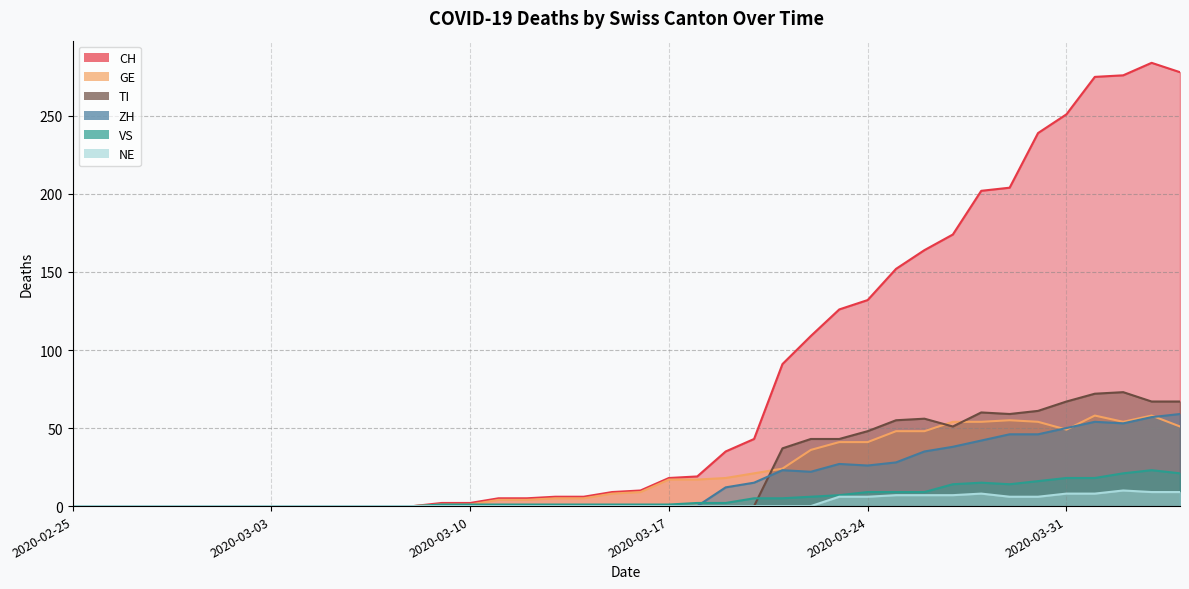

How many data points in TI are above 0?

15